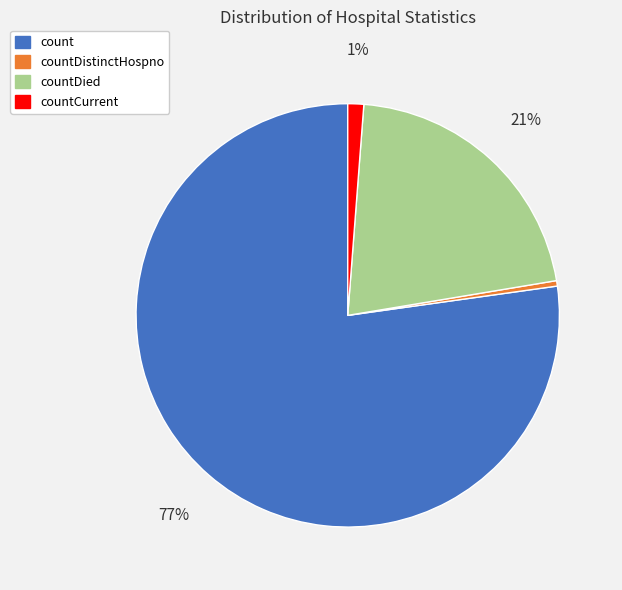

How many segments does this pie chart have?

4